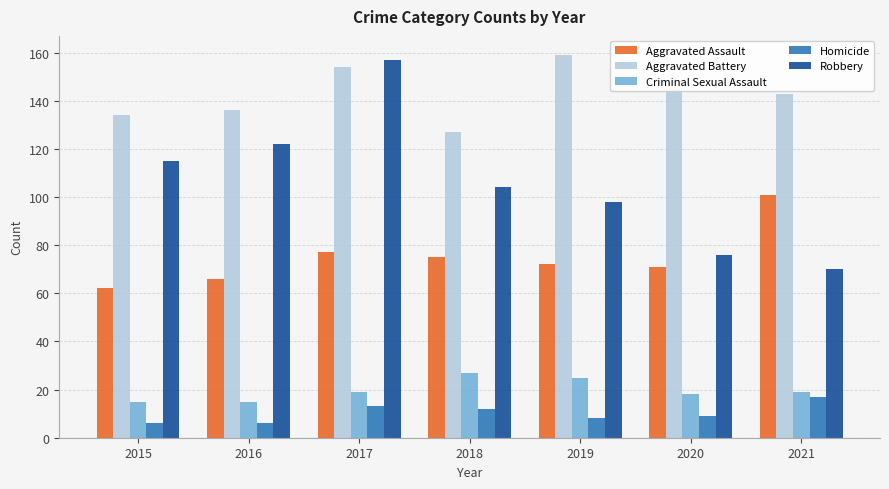

List the series in order of their peak value, lowest first.

Homicide, Criminal Sexual Assault, Aggravated Assault, Robbery, Aggravated Battery